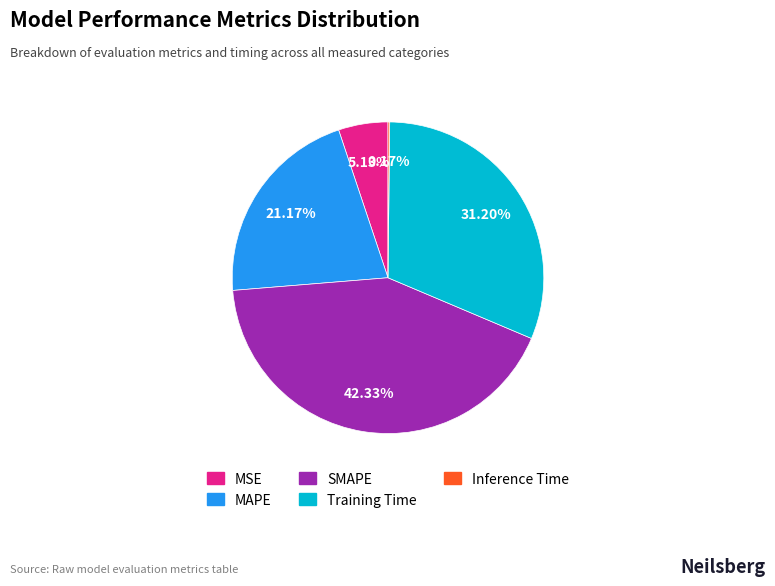

Is there any slice that represents more than half of the pie?

No